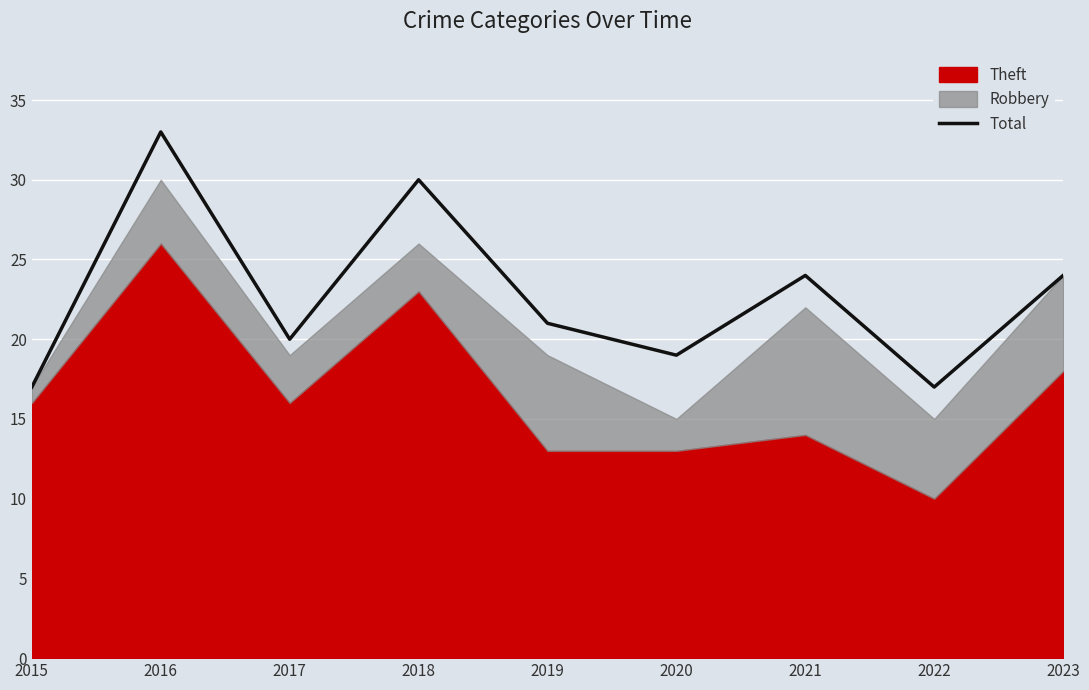

What is the difference between the values at 2016 and 2021?

9